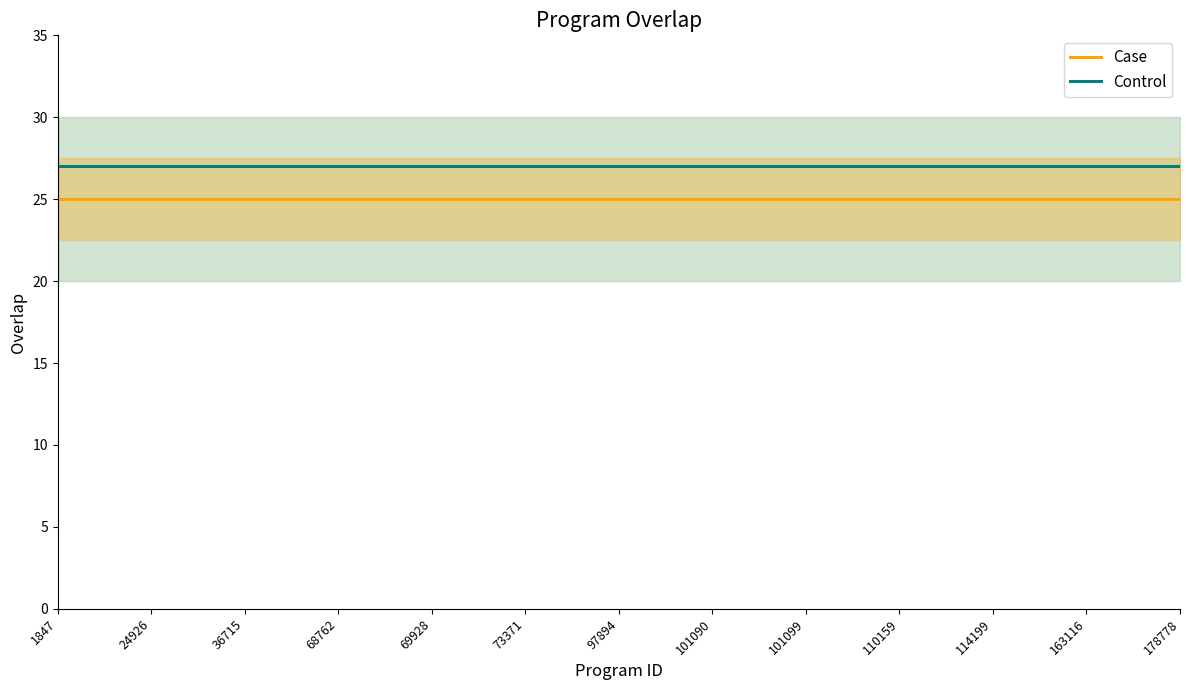

Reading left to right, what are all the values shown in this chart?

Case: 25	25	25	25	25	25	25	25	25	25	25	25	25	25	25	25	25	25	25	25	25	25	25	25	25
Control: 27	27	27	27	27	27	27	27	27	27	27	27	27	27	27	27	27	27	27	27	27	27	27	27	27